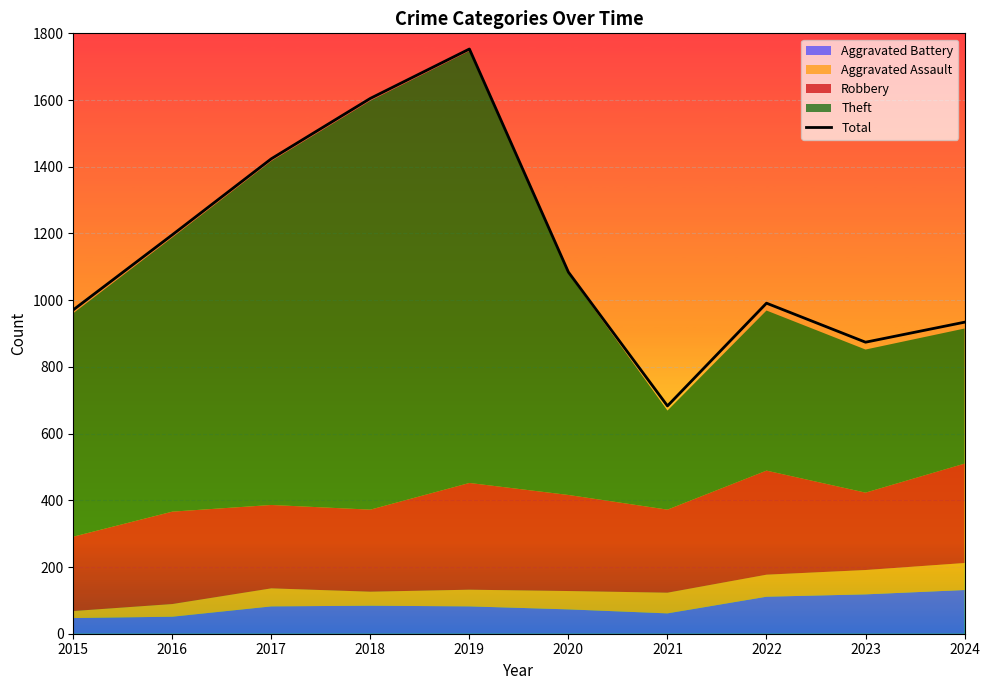

At which category does the chart reach its minimum across all series?

2021